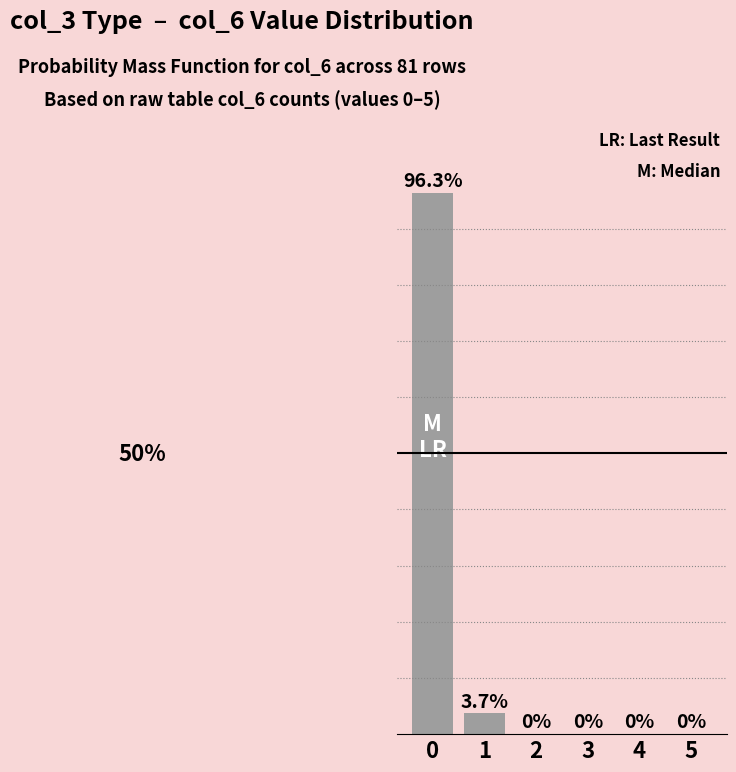

Are the bars horizontal?

No